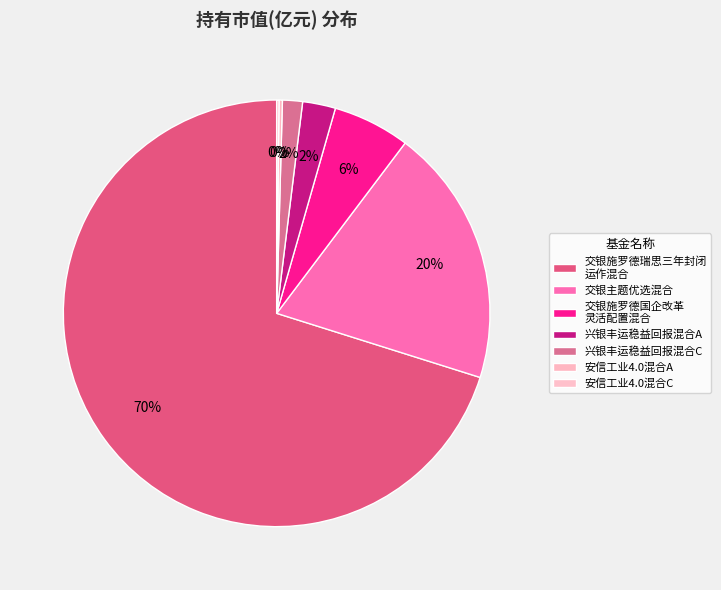

What is the majority slice?

交银施罗德瑞思三年封闭 运作混合